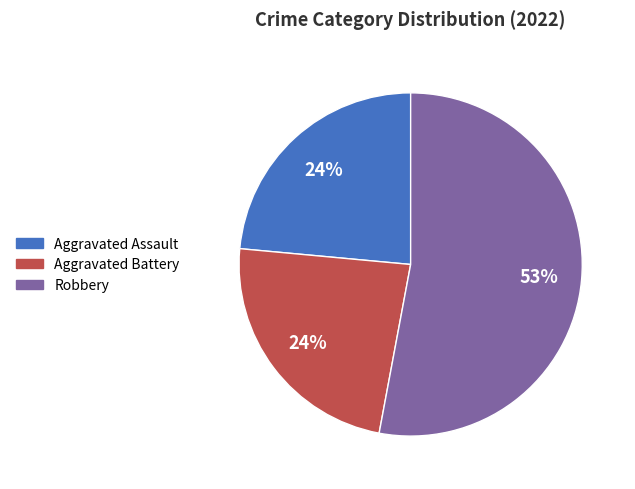

Do Robbery and Aggravated Battery together represent more than half of the pie?

Yes